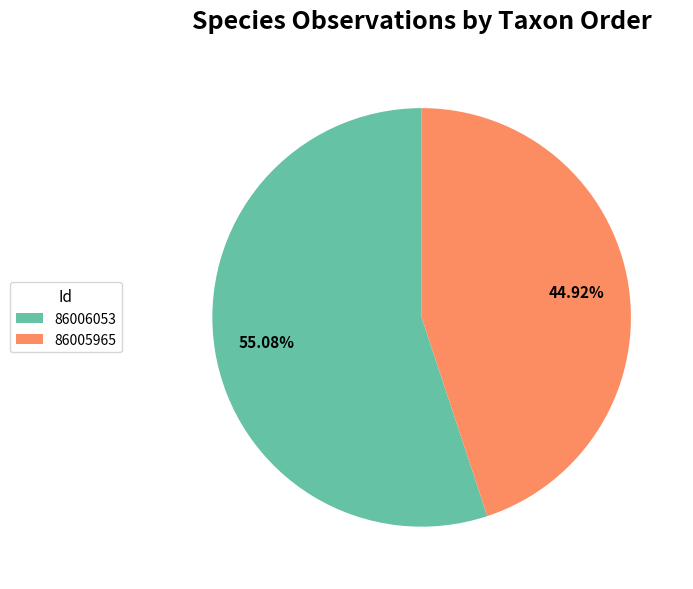

Is the sum of 86006053 and 86005965 greater than half?

Yes